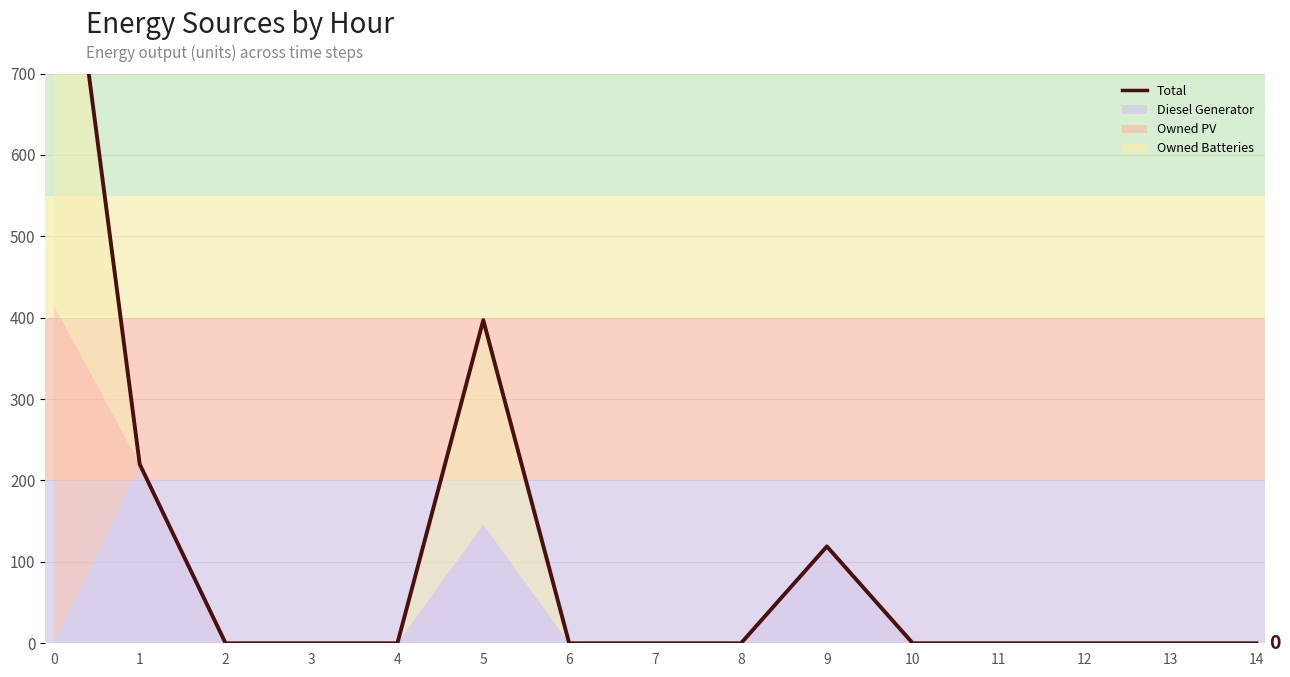

The chart shows a value of 530 at 2. True or false?

False